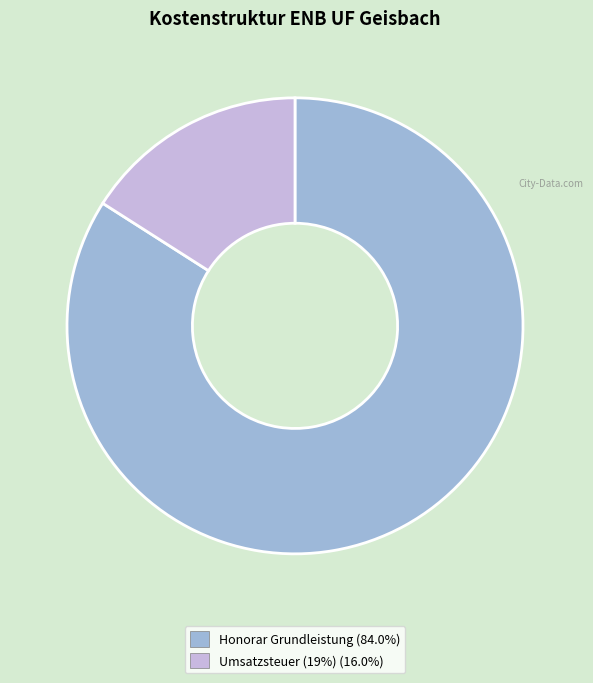

Is there any slice that represents more than half of the pie?

Yes